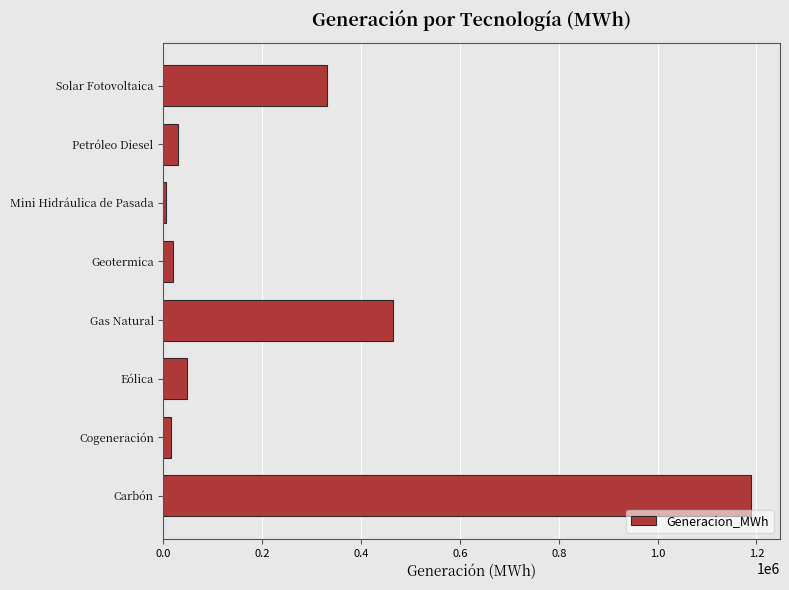

Is it true that the value at Eólica is 47730.2?

True